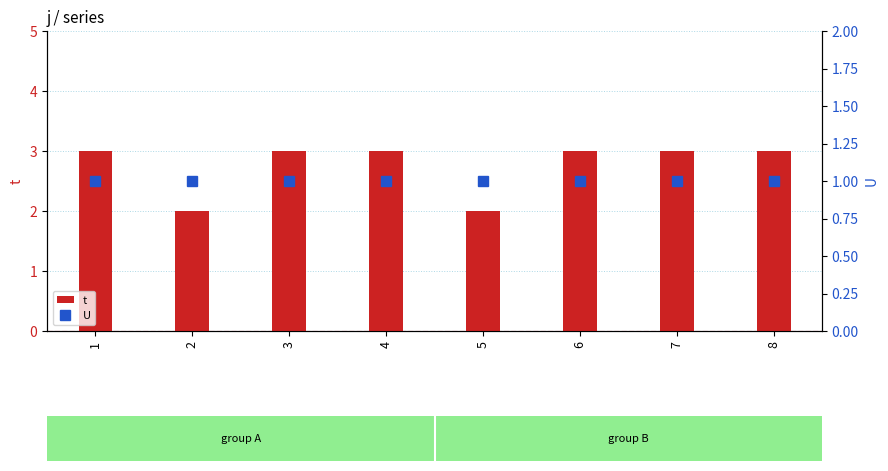

List the labels in order of t value, largest first.

1, 3, 4, 6, 7, 8, 2, 5